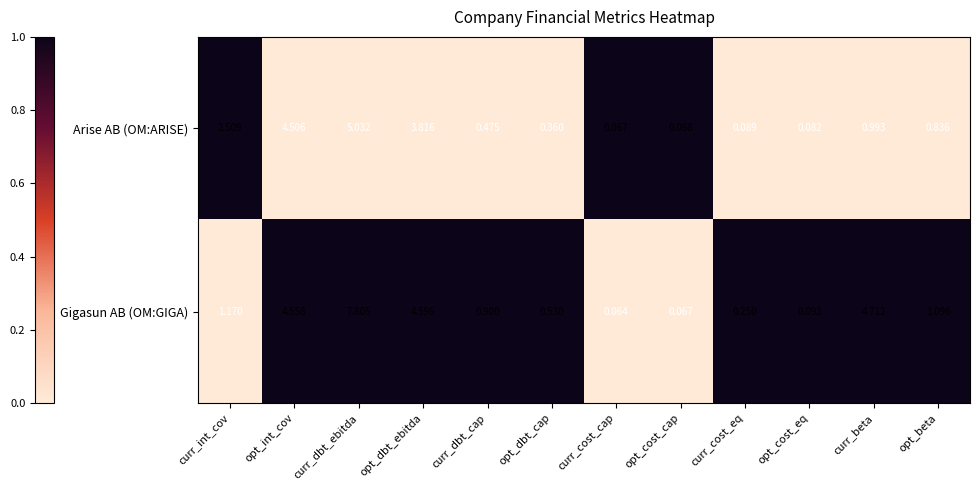

At which category is the sum across all series the highest?

curr_dbt_ebitda